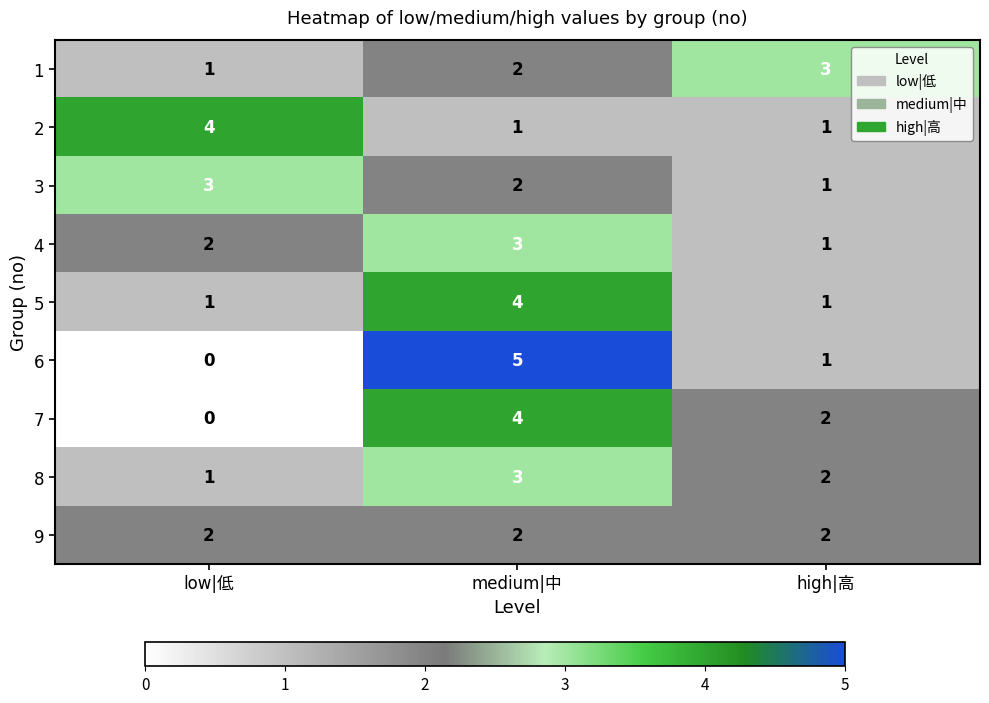

What is the maximum value shown in the chart?

5